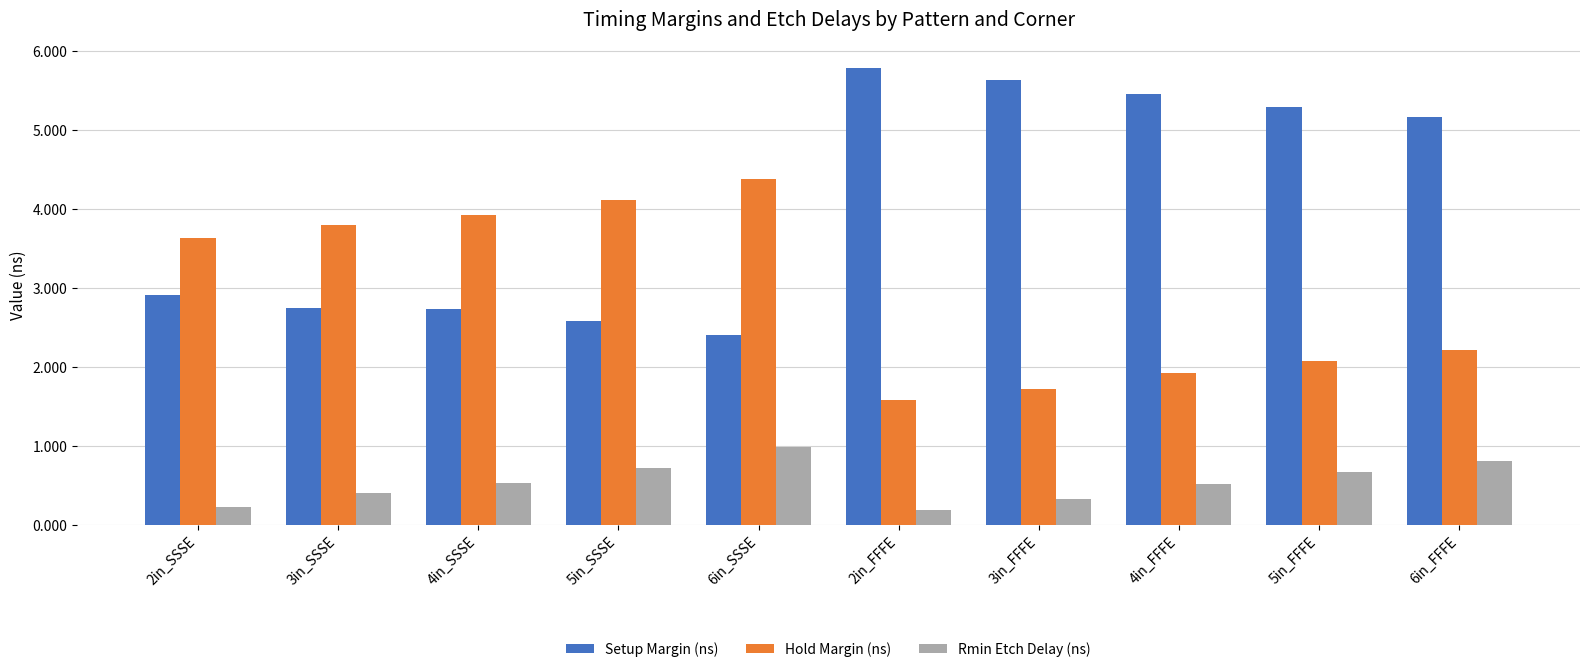

What is the difference between the second highest and second lowest values in the Setup Margin (ns) series?

3.0